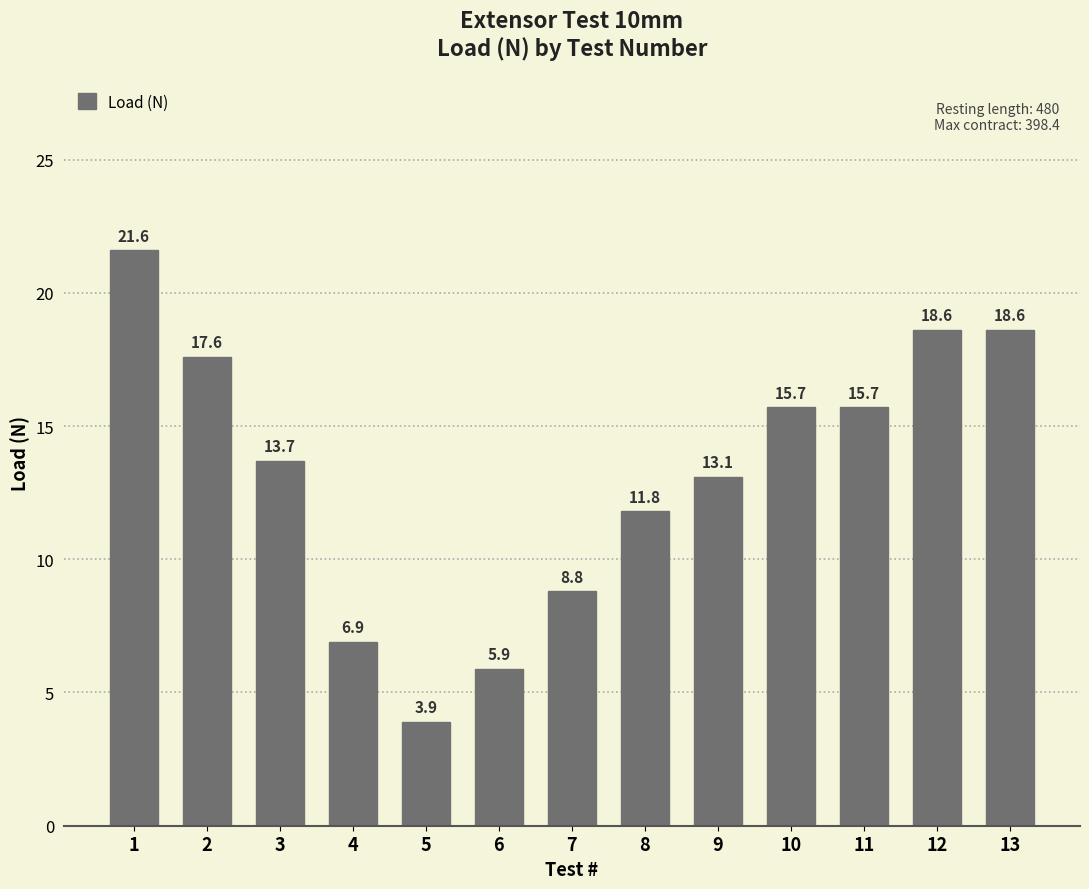

What is the value of the 3rd bar from the left?

13.7